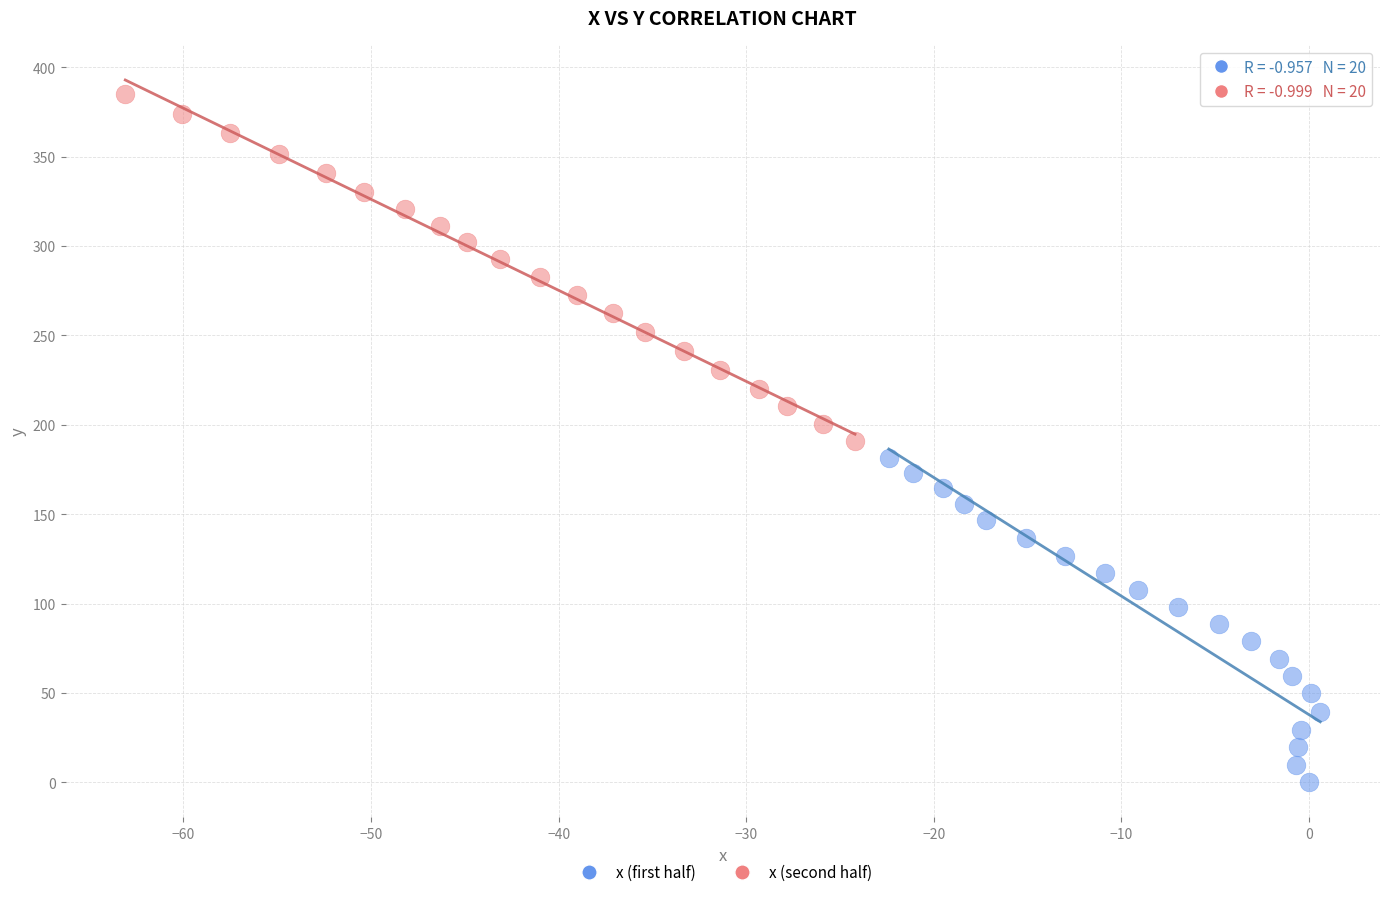

Which series contains the lowest Y value?

x (first half)